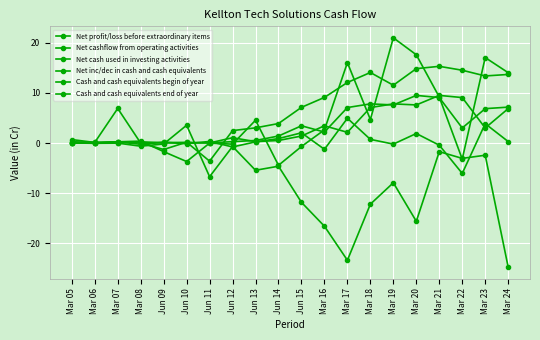

At which label is Net inc/dec in cash and cash equivalents closest to 0?

Mar 06